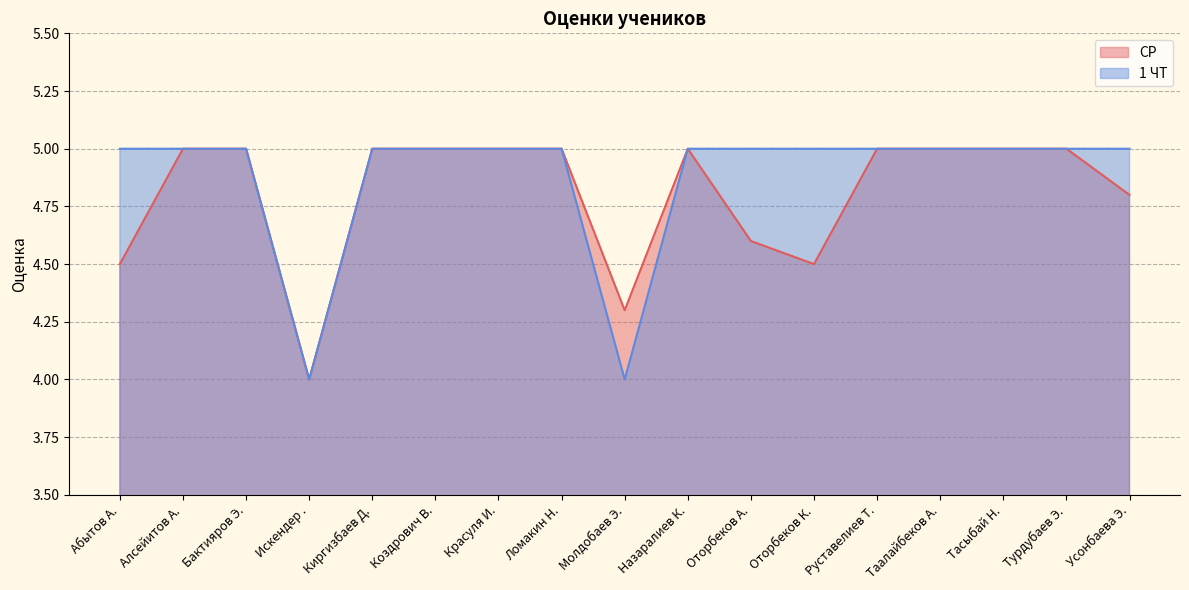

True or false: 1 ЧТ and СР intersect in this chart.

False